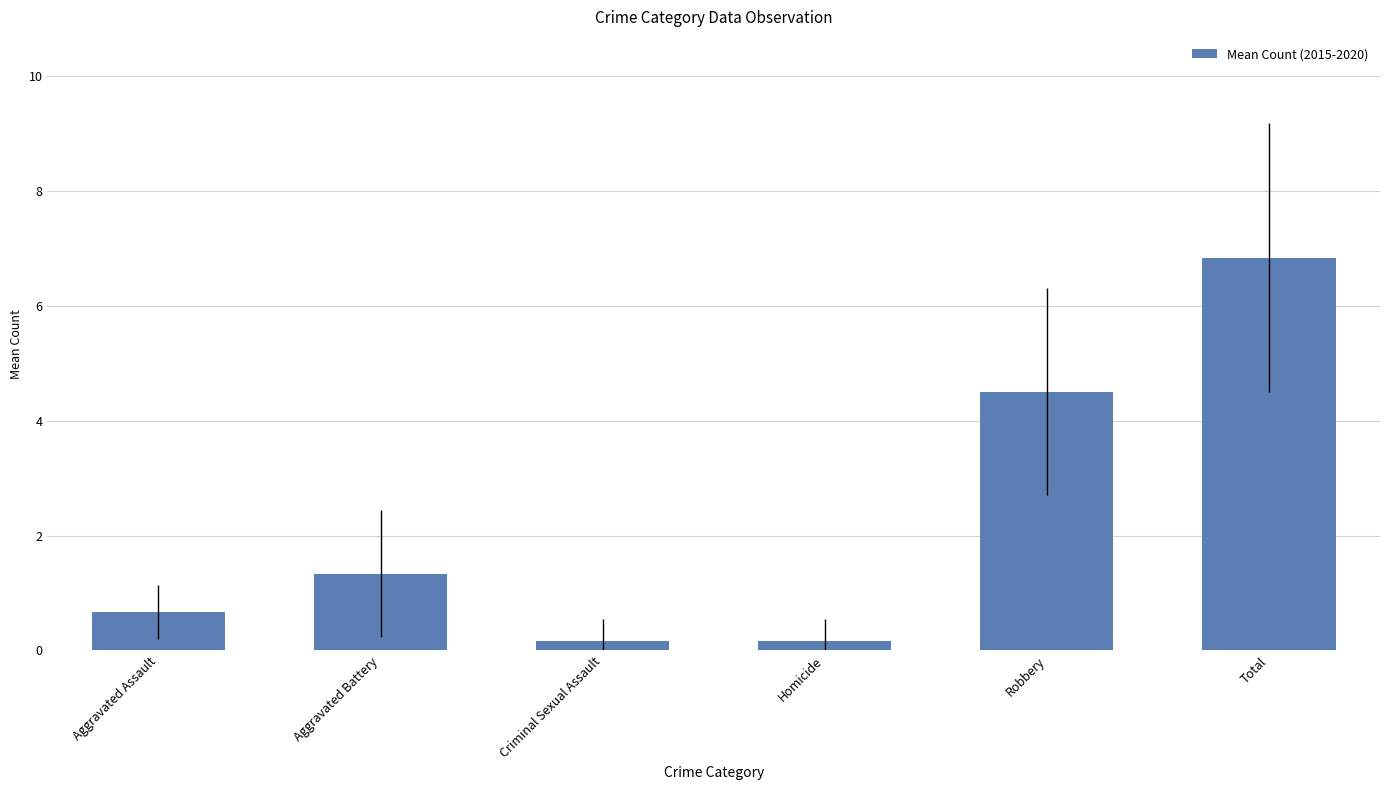

Reading left to right, transcribe all the data shown in this chart.

Aggravated Assault=0.7	Aggravated Battery=1.3	Criminal Sexual Assault=0.2	Homicide=0.2	Robbery=4.5	Total=6.8